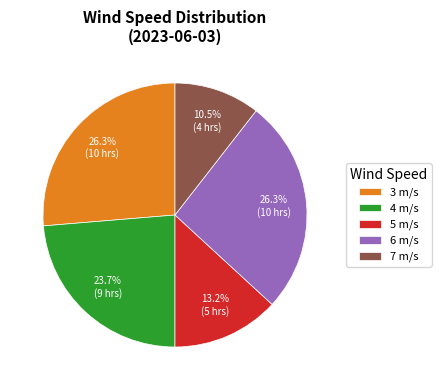

Is there a majority slice in this chart?

No